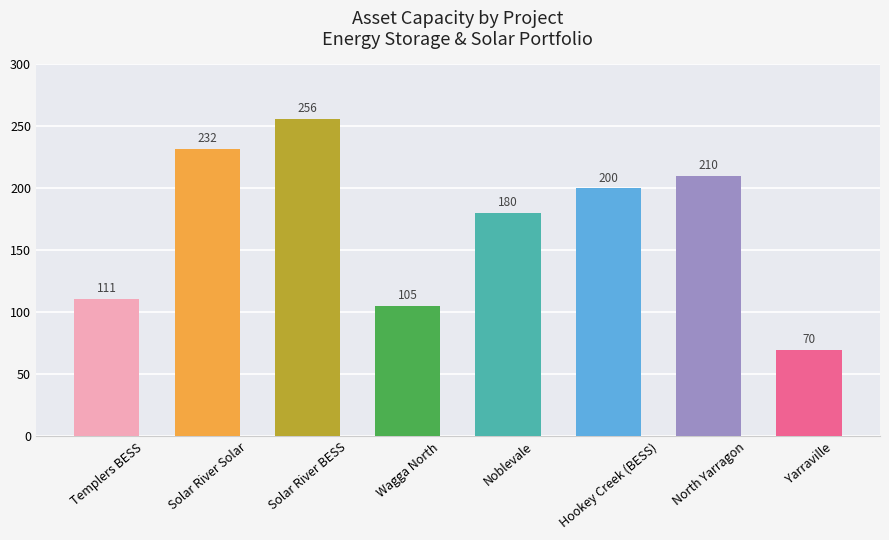

Count the number of categories in the chart.

8